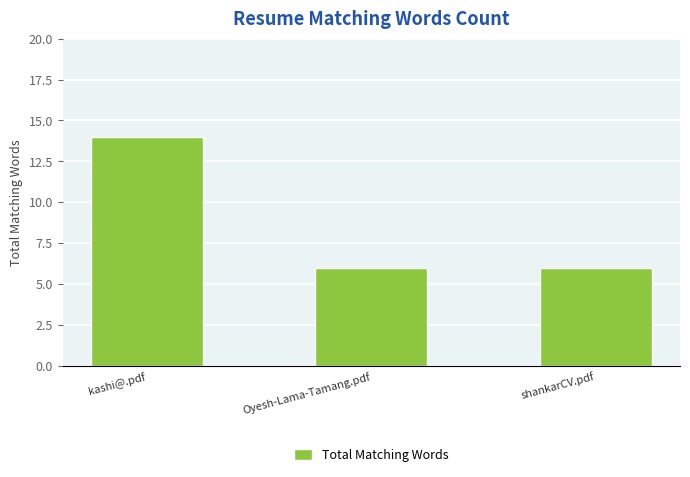

What is the label of the 3rd bar from the left?

shankarCV.pdf